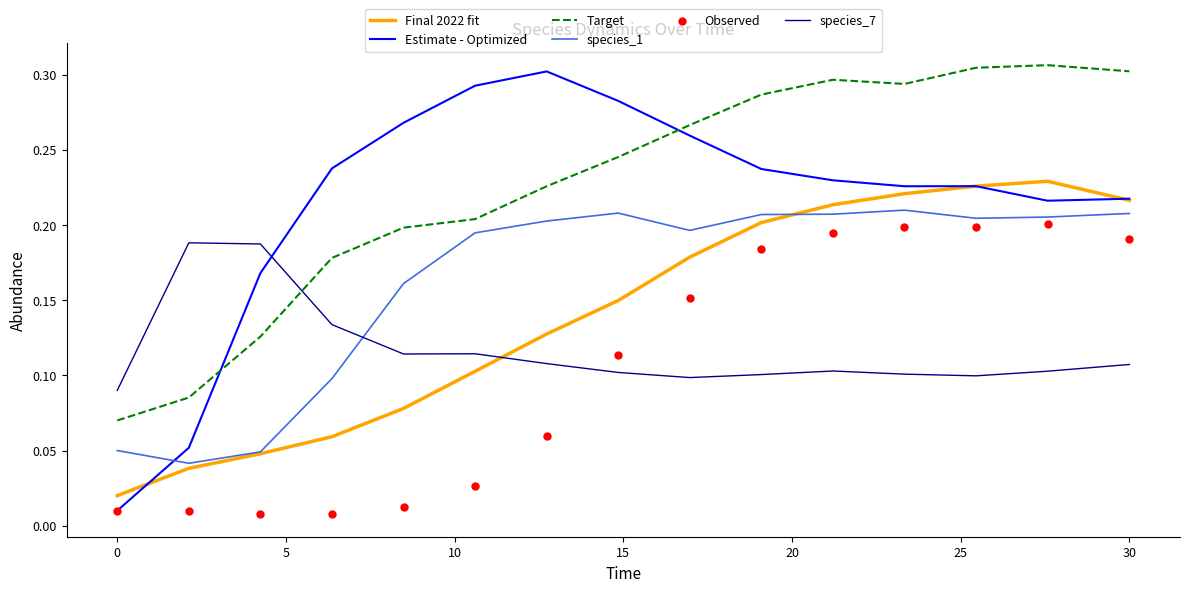

Which series reaches the maximum Y coordinate?

Target